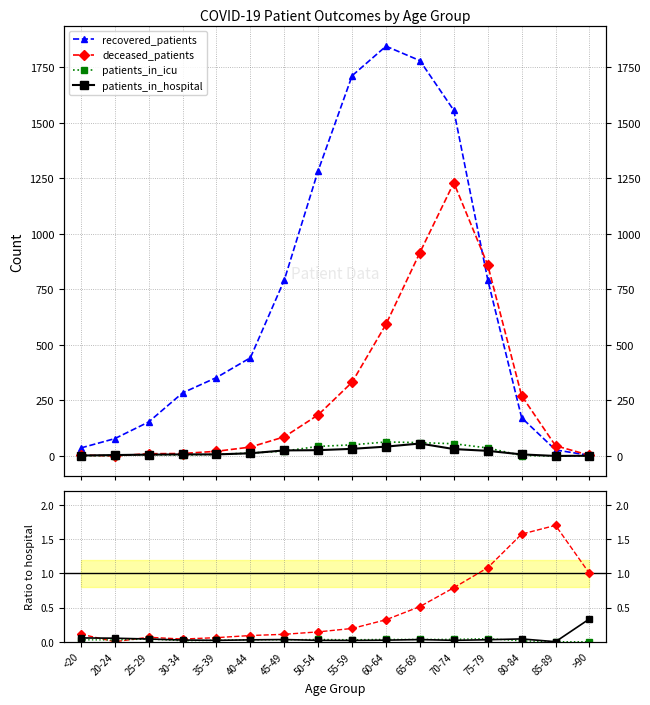

At which category does recovered_patients reach its first local peak?

60-64